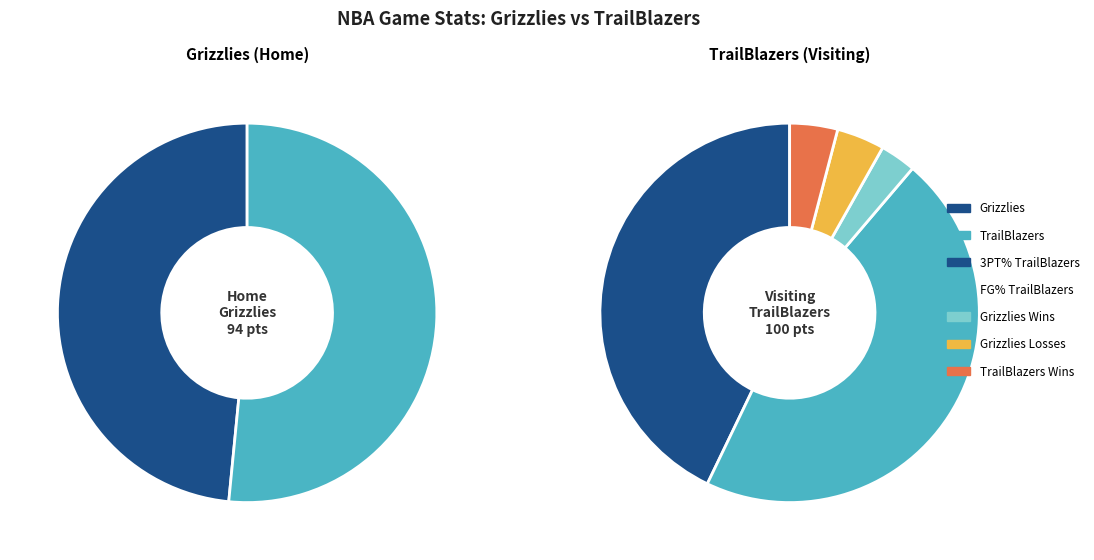

Does TrailBlazers represent more than half of the total?

Yes